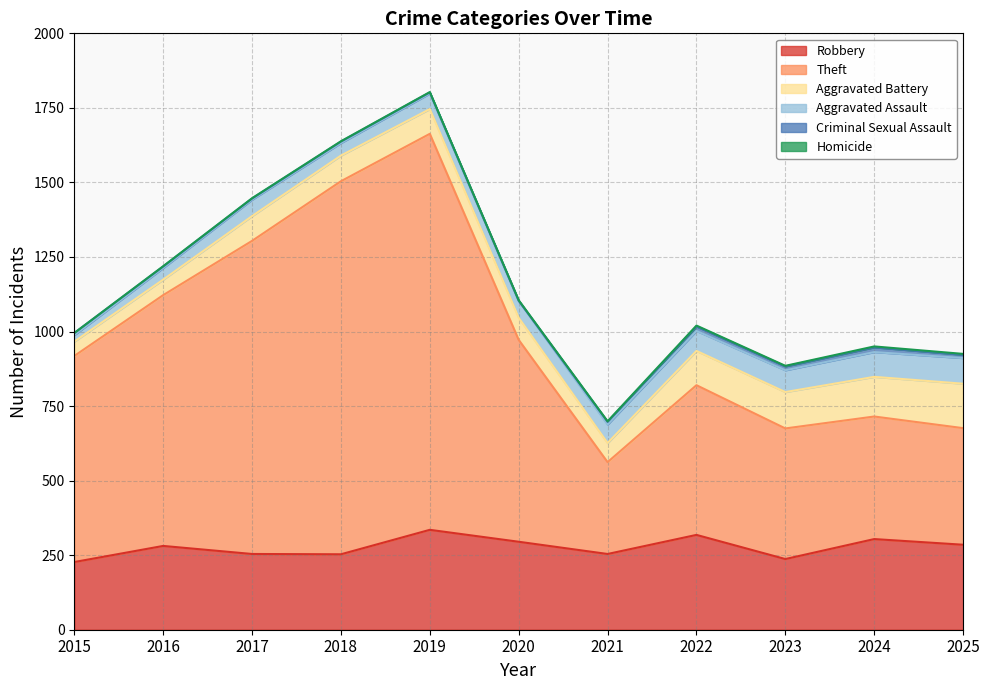

At which category is the sum across all series the highest?

2019